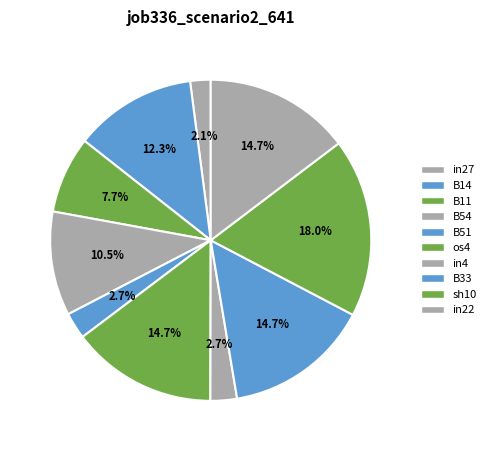

How many slices are in this pie chart?

10